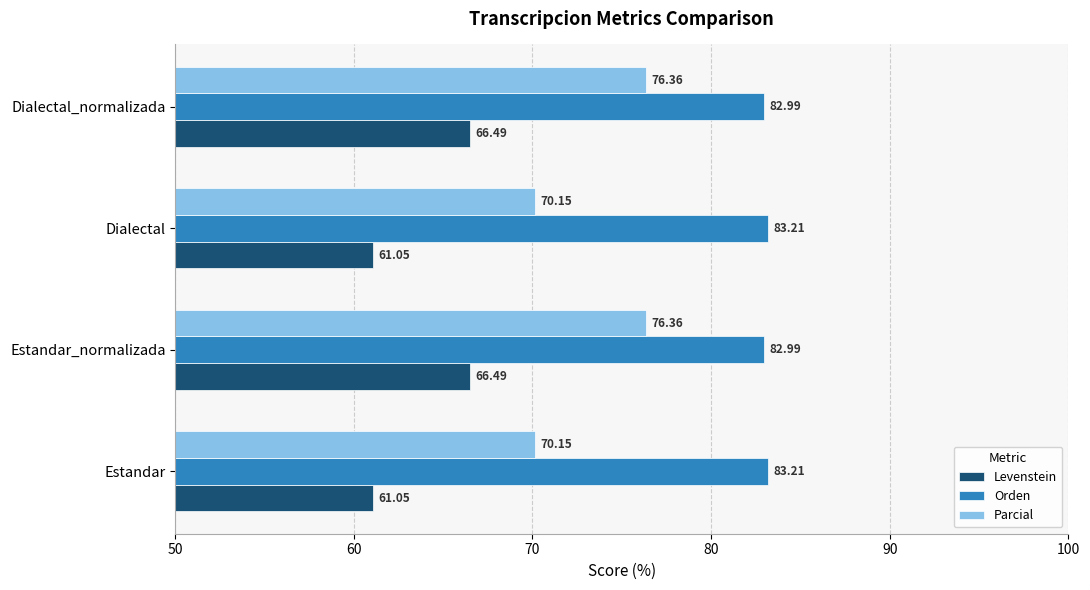

Rank the series by their average value, from lowest to highest.

Levenstein, Parcial, Orden